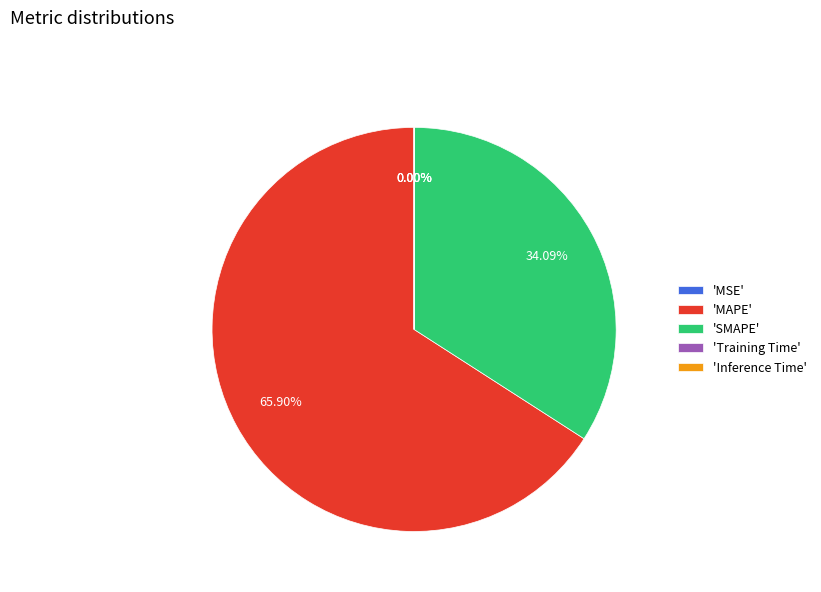

Do 'MAPE' and 'SMAPE' together represent more than half of the pie?

Yes